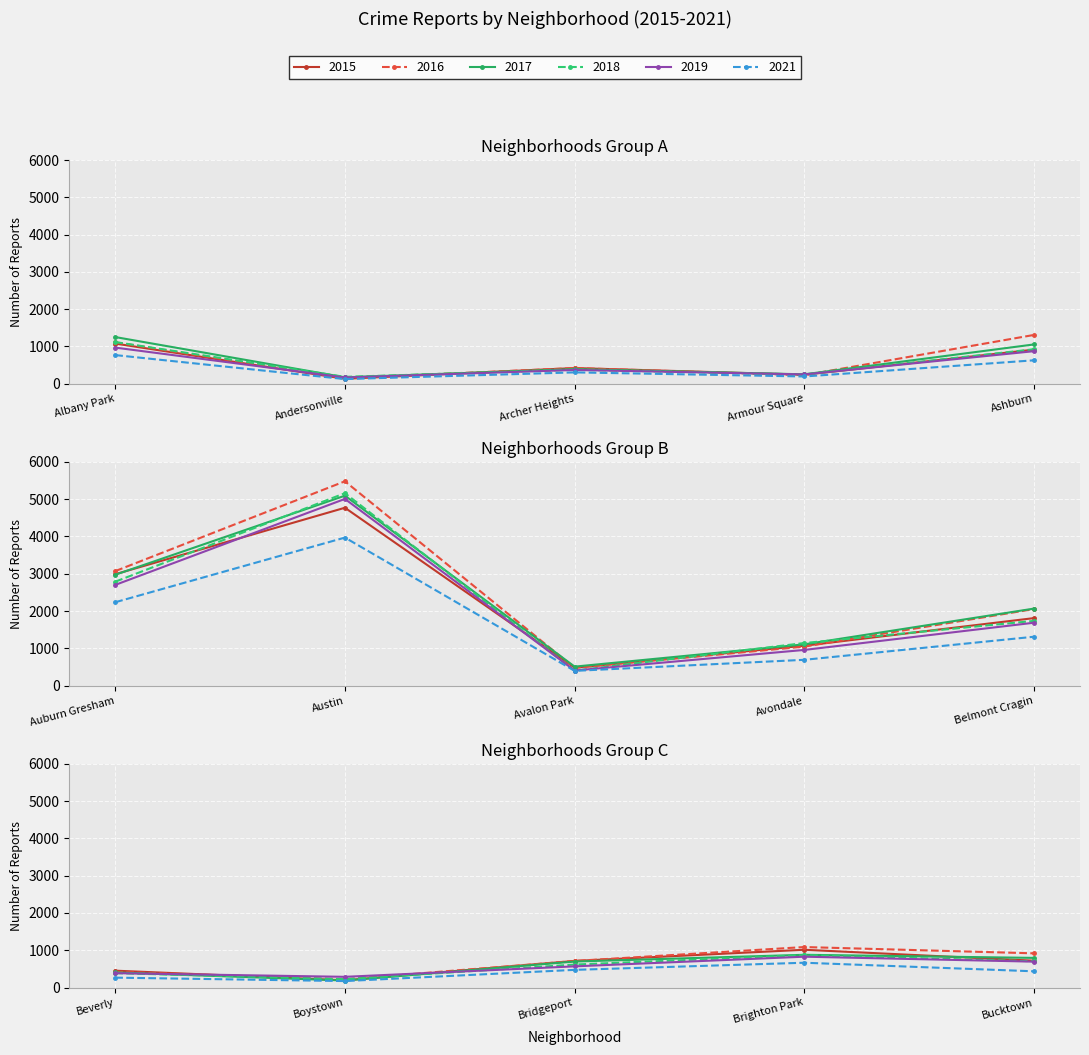

Where is 2018 nearest to the value 2672?

Auburn Gresham